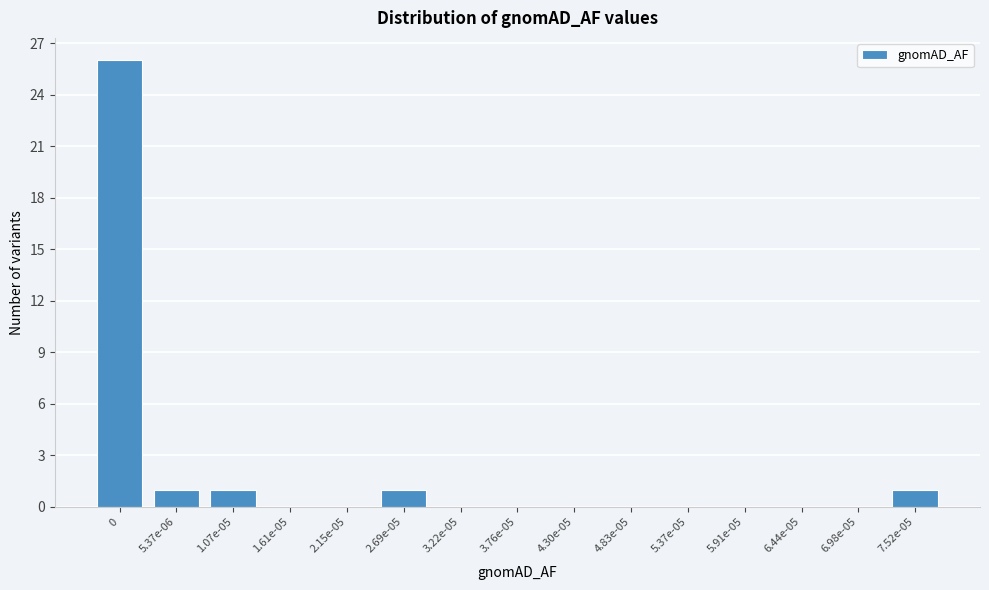

Reading left to right, extract all data points from this chart.

0=26	5.37e-06=1	1.07e-05=1	1.61e-05=0	2.15e-05=0	2.69e-05=1	3.22e-05=0	3.76e-05=0	4.30e-05=0	4.83e-05=0	5.37e-05=0	5.91e-05=0	6.44e-05=0	6.98e-05=0	7.52e-05=1